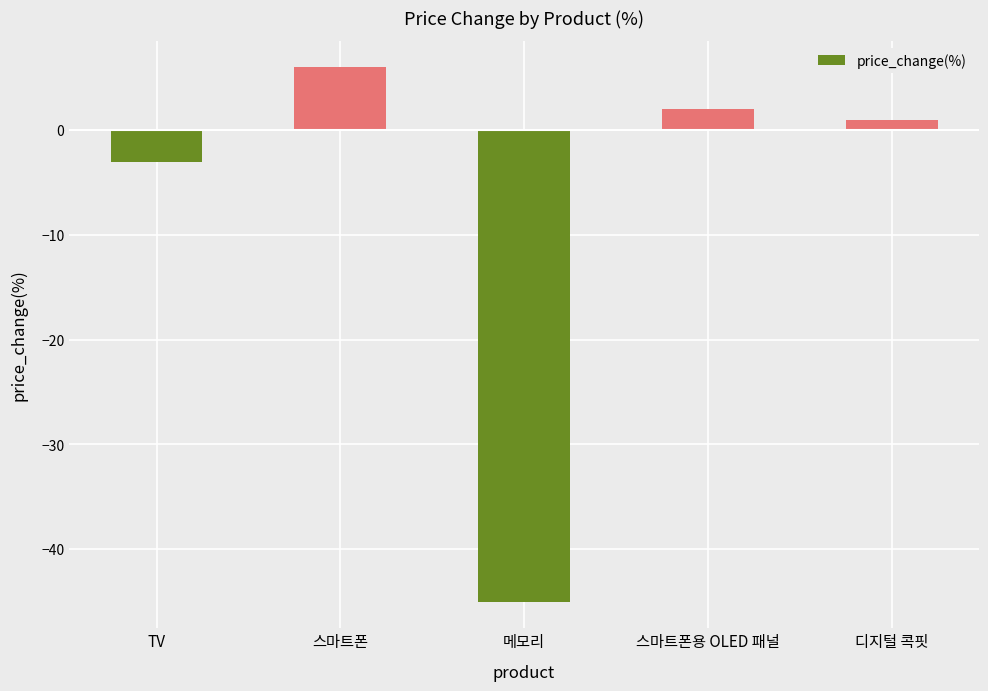

Does the chart contain any negative values?

Yes